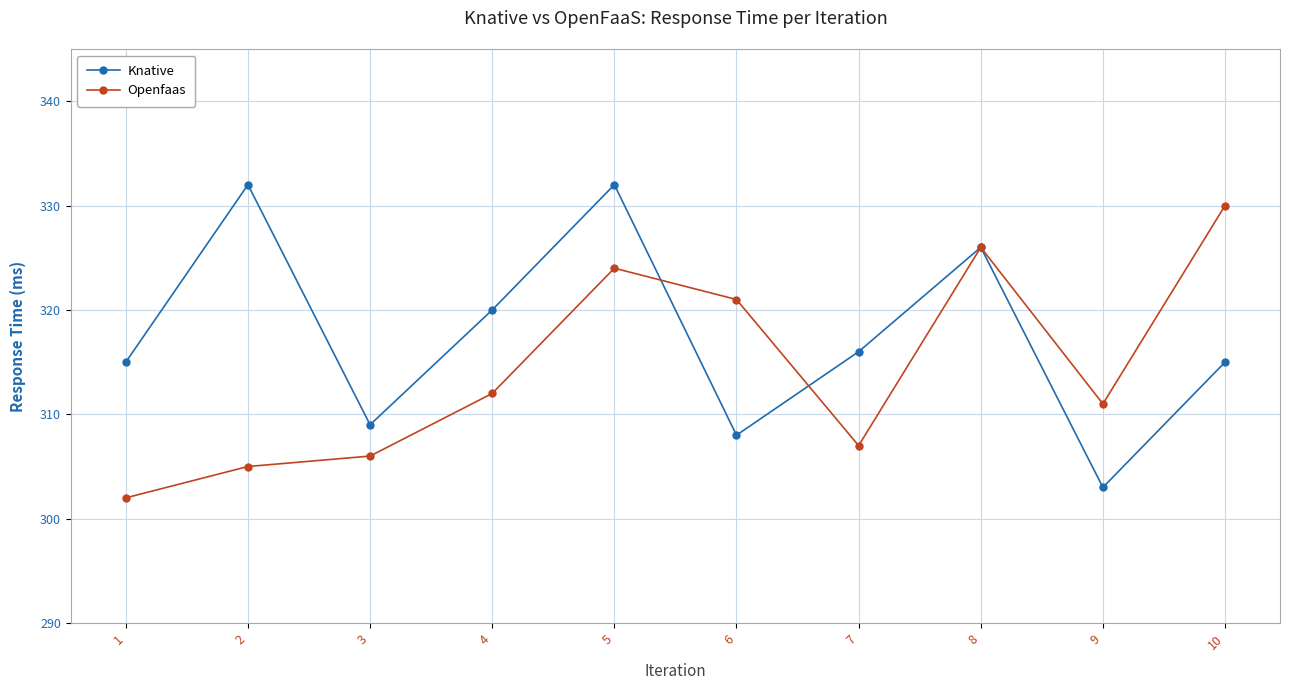

True or false: Openfaas and Knative cross at least once.

True